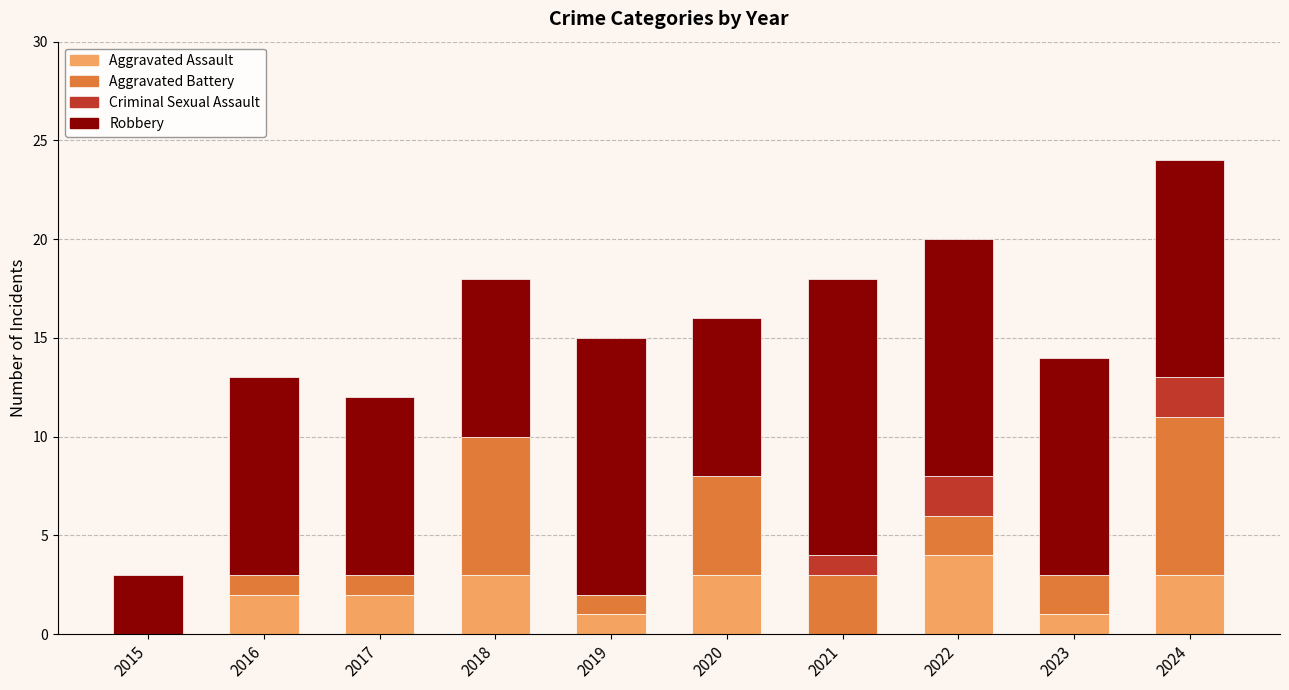

Read the Aggravated Assault value at 2020.

3